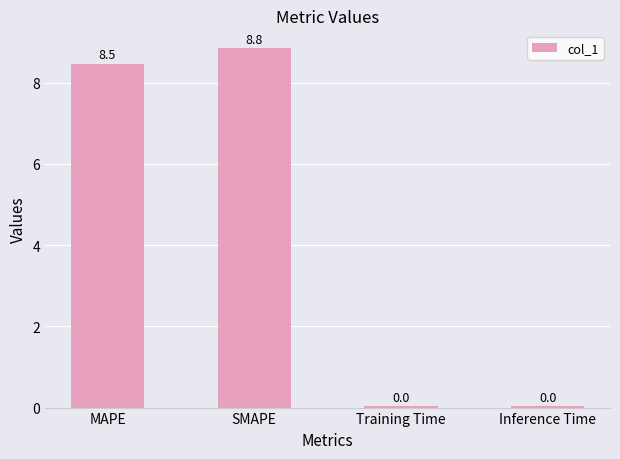

True or false: the data shows 8.5 at MAPE.

True